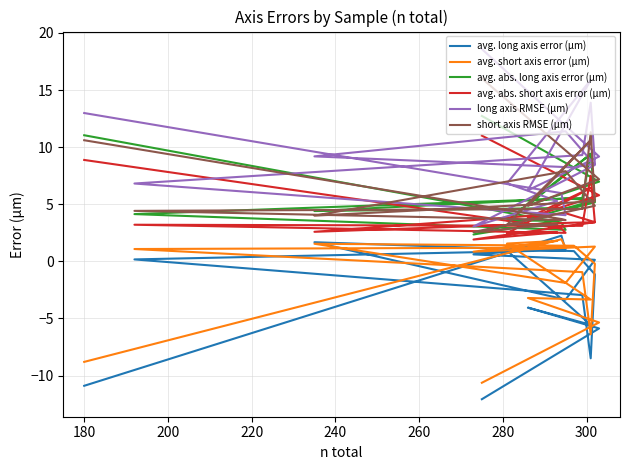

Rank the series at 260 from highest to lowest value.

long axis RMSE (μm), avg. abs. long axis error (μm), short axis RMSE (μm), avg. abs. short axis error (μm), avg. short axis error (μm), avg. long axis error (μm)